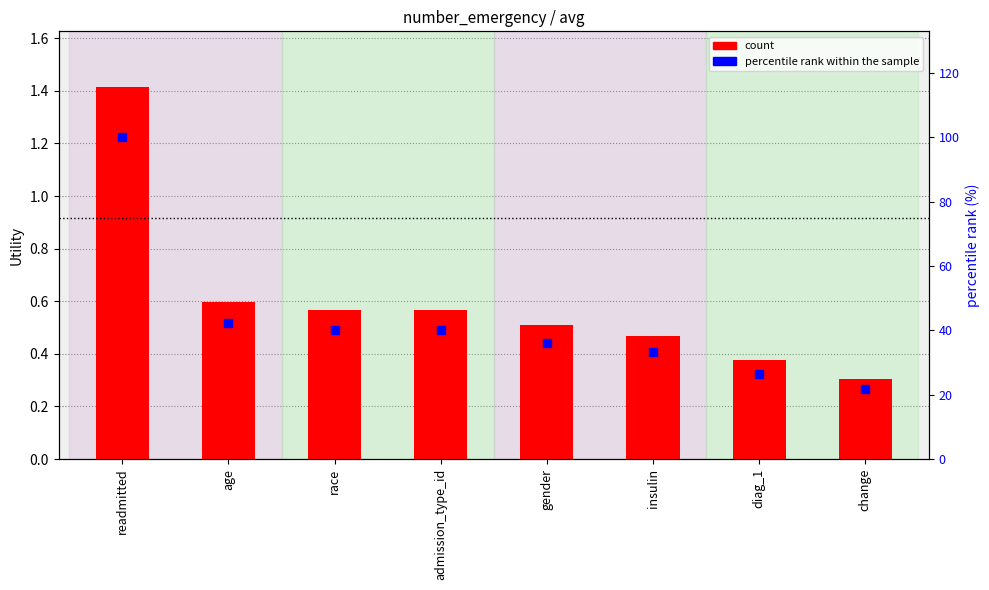

At how many categories does at least one series exceed 5?

8